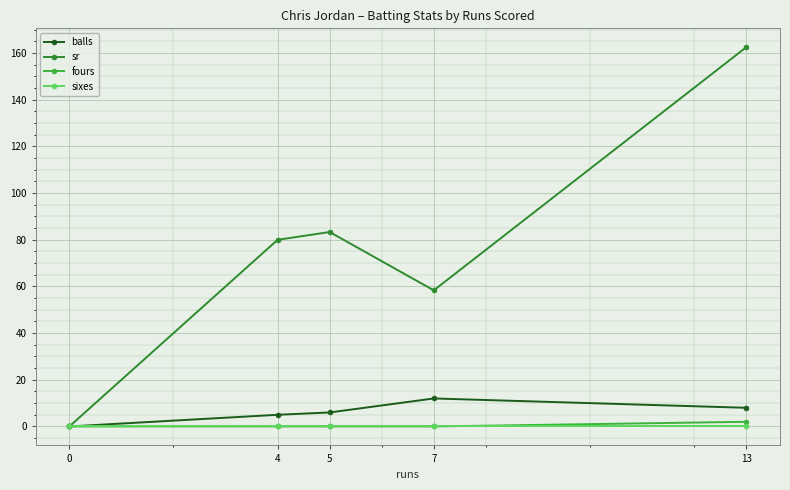

What is the total value across all series at 4?

85.0